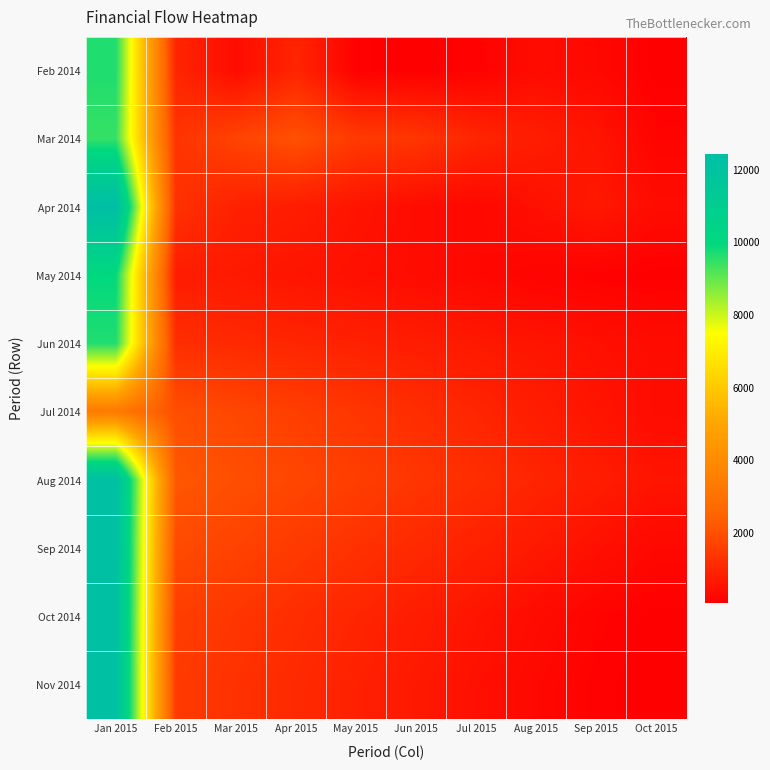

At which category is the sum across all series the highest?

Jan 2015